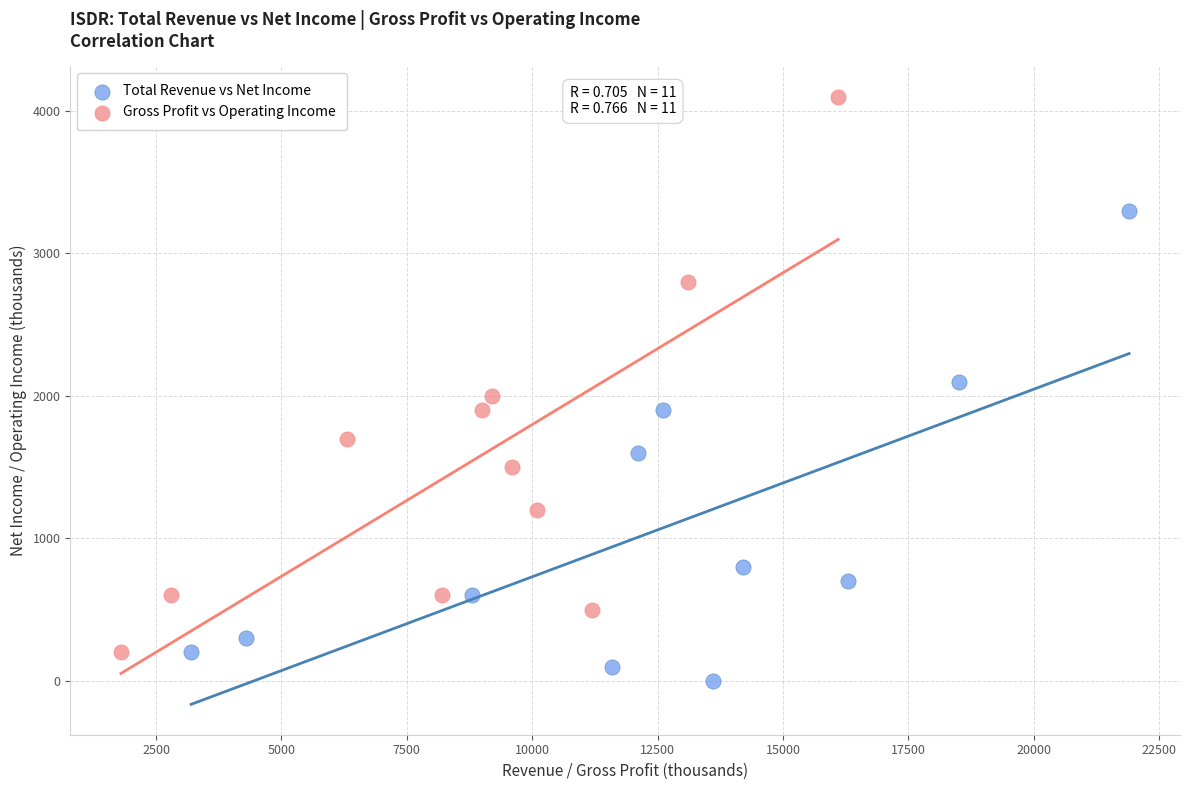

Which series contains the lowest Y value?

Total Revenue vs Net Income